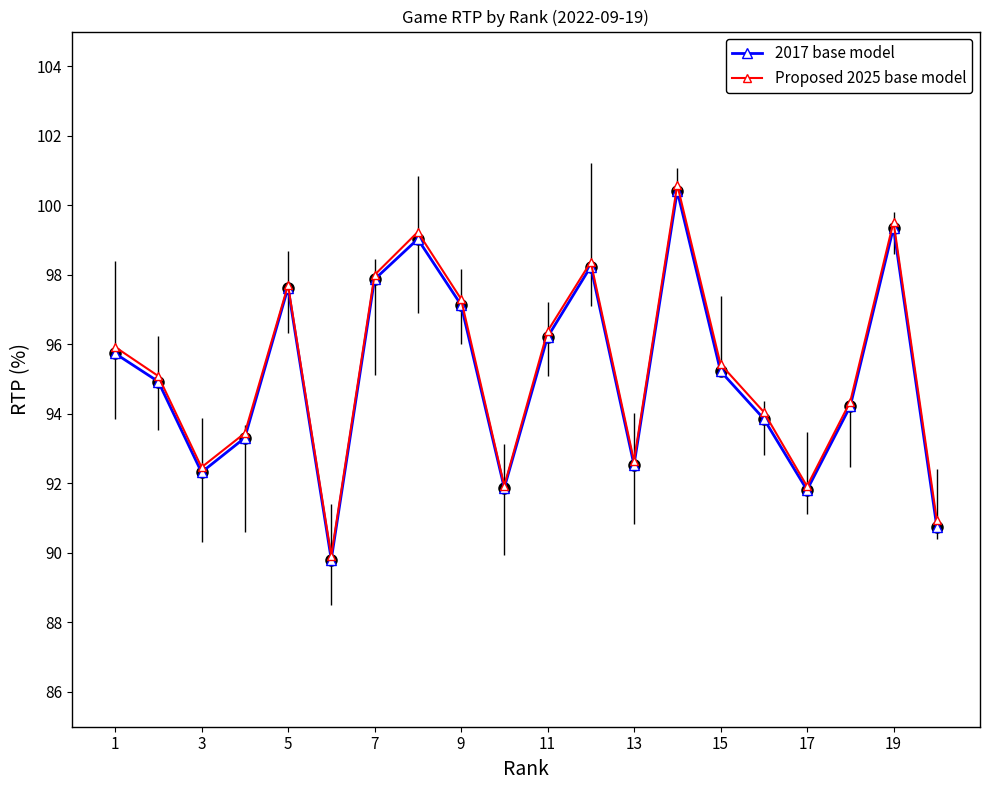

True or false: Proposed 2025 base model has more than 1 points higher than both neighbors.

True